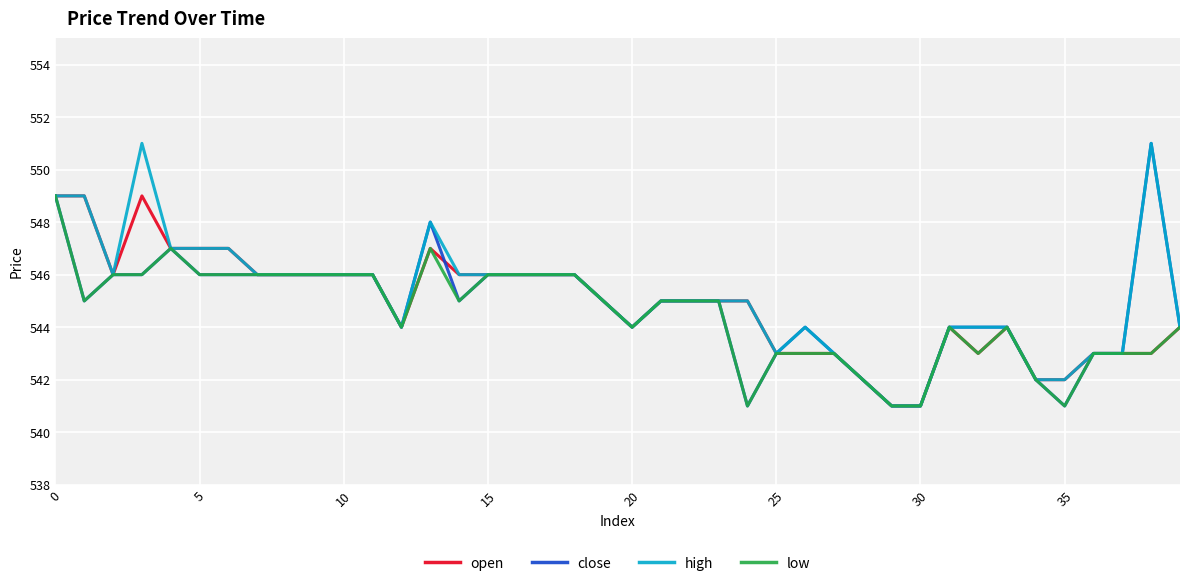

Reading left to right, transcribe all the data shown in this chart.

open: 549	549	546	549	547	547	547	546	546	546	546	546	544	547	546	546	546	546	546	545	544	545	545	545	545	543	543	543	542	541	541	544	543	544	542	542	543	543	543	544
close: 549	545	546	546	547	546	546	546	546	546	546	546	544	548	545	546	546	546	546	545	544	545	545	545	541	543	544	543	542	541	541	544	544	544	542	541	543	543	551	544
high: 549	549	546	551	547	547	547	546	546	546	546	546	544	548	546	546	546	546	546	545	544	545	545	545	545	543	544	543	542	541	541	544	544	544	542	542	543	543	551	544
low: 549	545	546	546	547	546	546	546	546	546	546	546	544	547	545	546	546	546	546	545	544	545	545	545	541	543	543	543	542	541	541	544	543	544	542	541	543	543	543	544